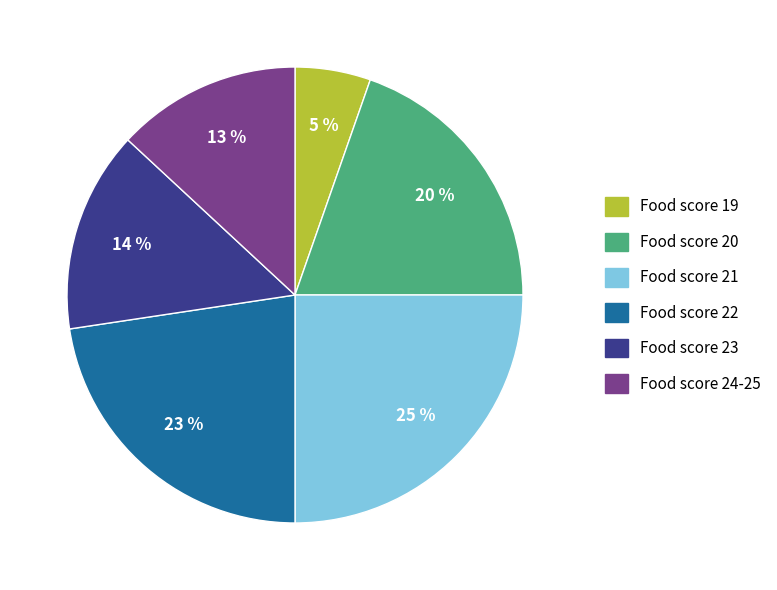

To the nearest percent, what is the difference between the largest and smallest slice percentages?

20%